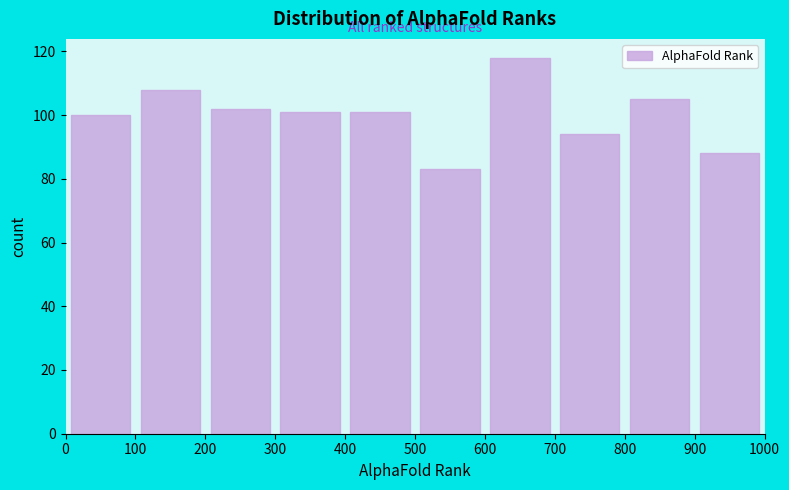

Which range on the x-axis has the tallest bar?

600 to 700